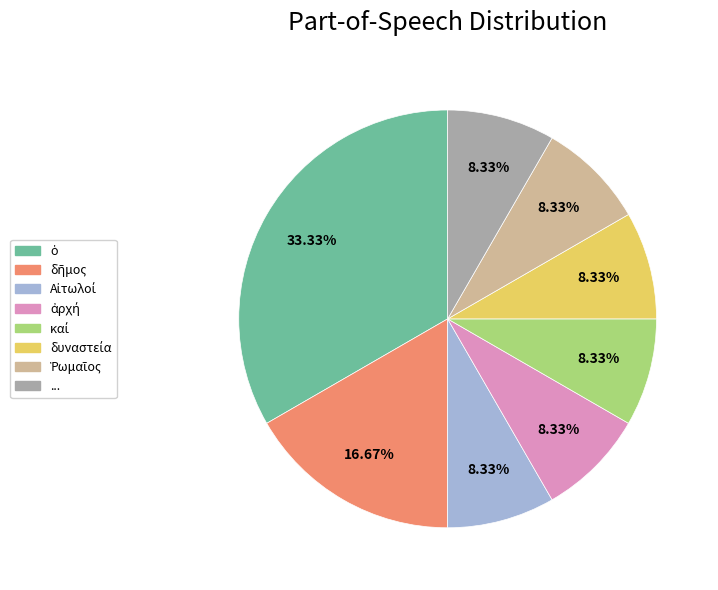

How many slices are in this pie chart?

8